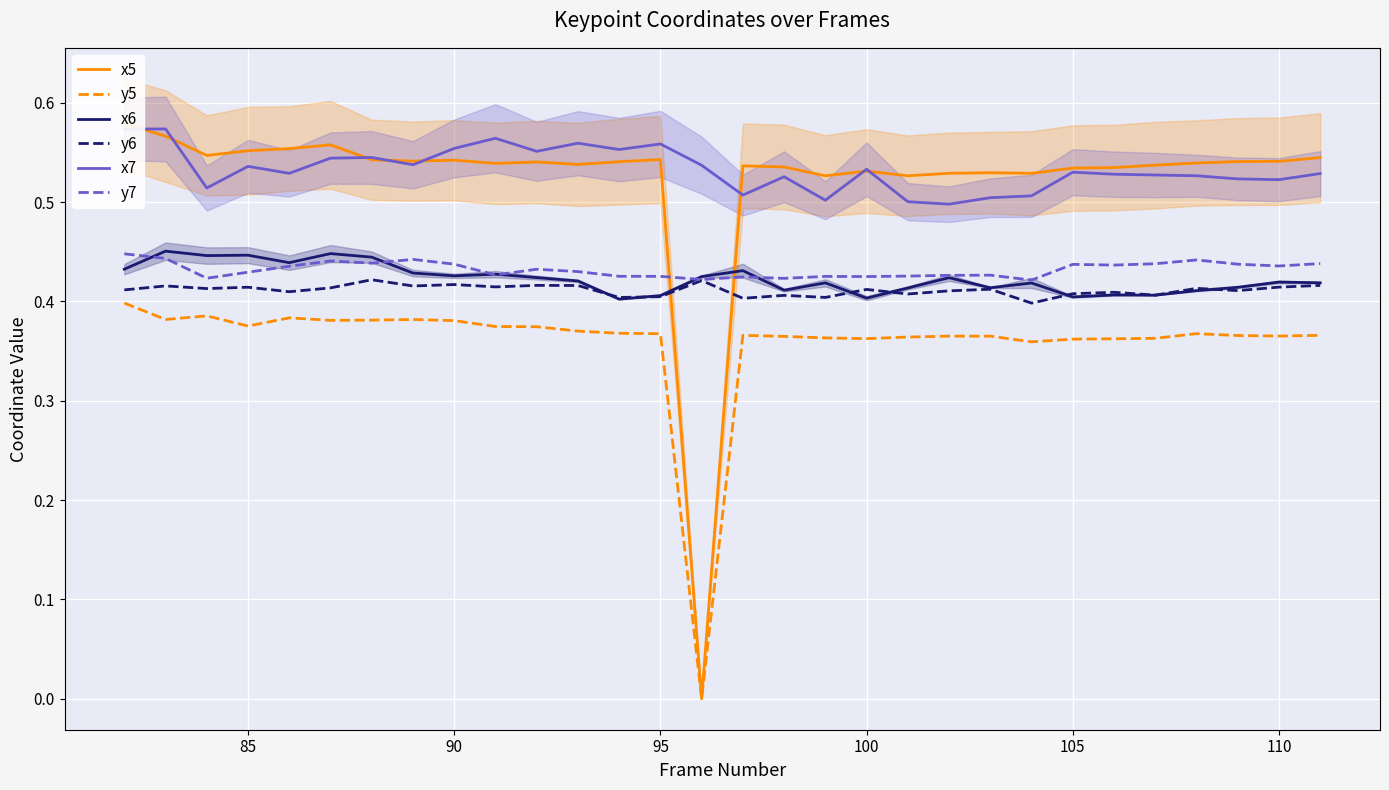

True or false: y6 and x7 intersect in this chart.

False